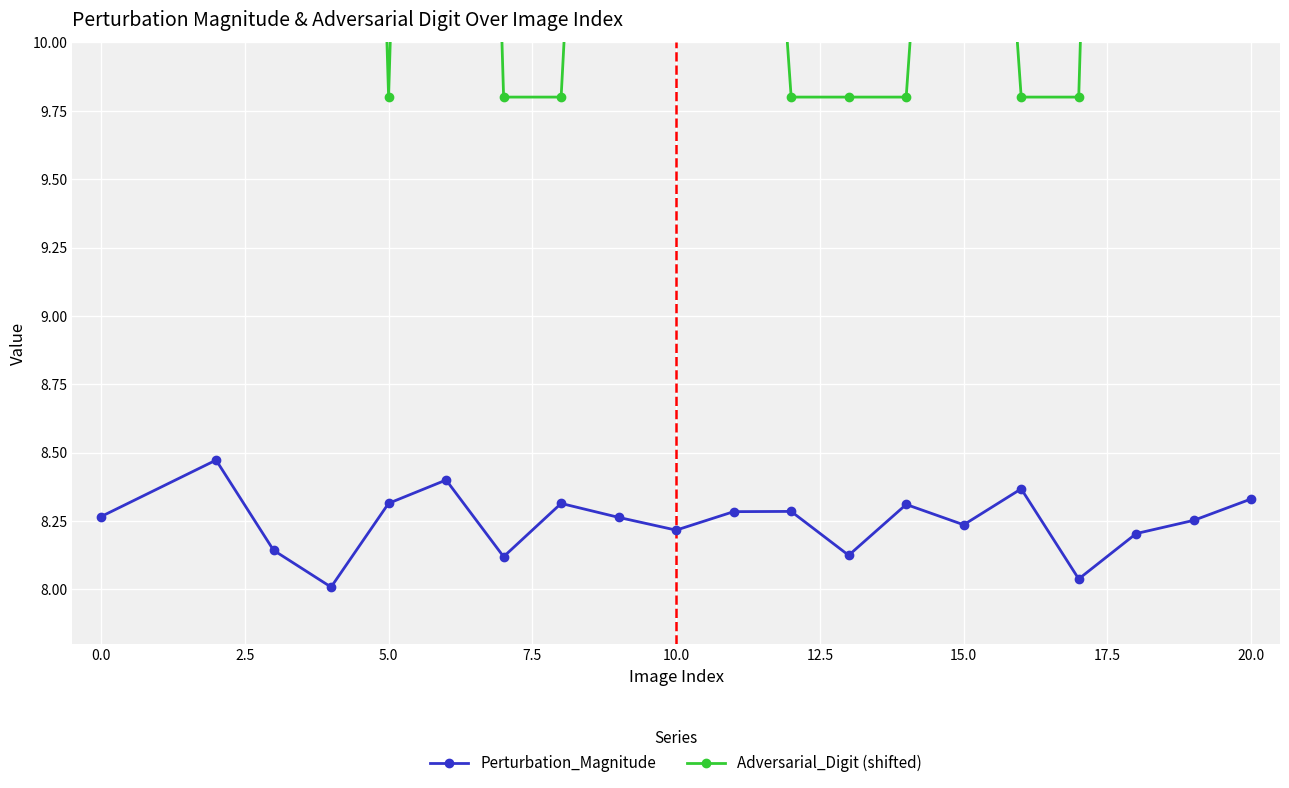

How many interior local valleys does the Perturbation_Magnitude series have?

6